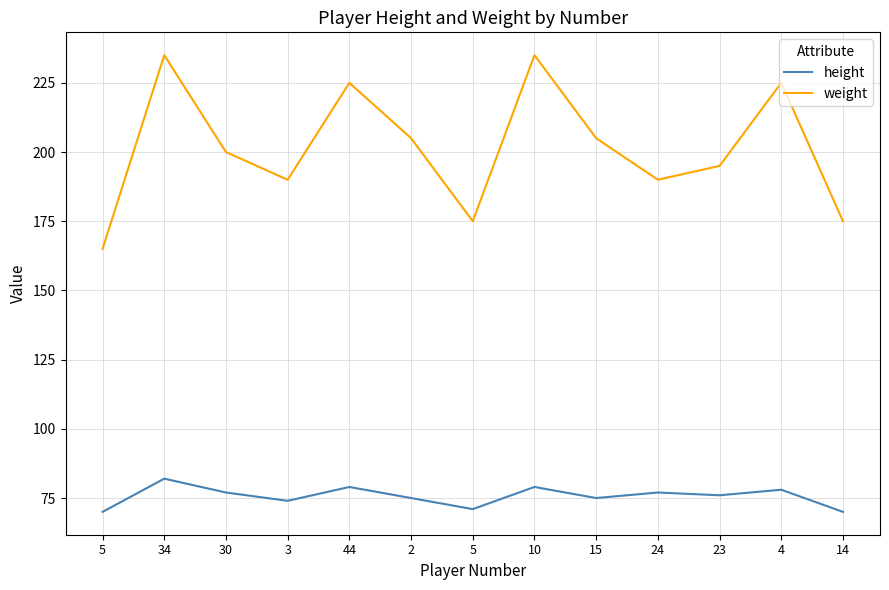

Reading left to right, what are all the values shown in this chart?

height: 5=70	34=82	30=77	3=74	44=79	2=75	5=71	10=79	15=75	24=77	23=76	4=78	14=70
weight: 5=165	34=235	30=200	3=190	44=225	2=205	5=175	10=235	15=205	24=190	23=195	4=225	14=175